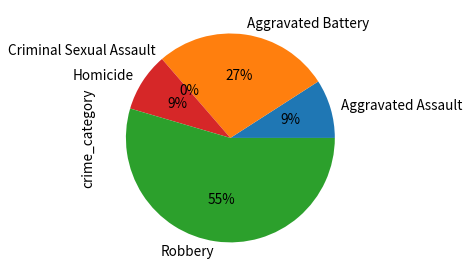

To the nearest percent, what portion does Robbery represent?

55%